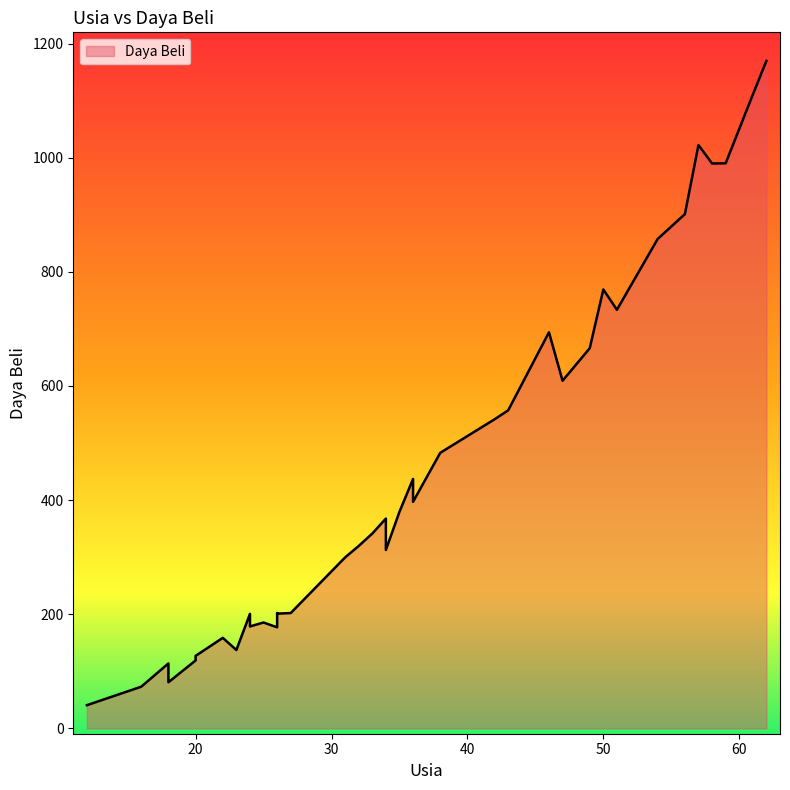

Read the value at 36.

437.1